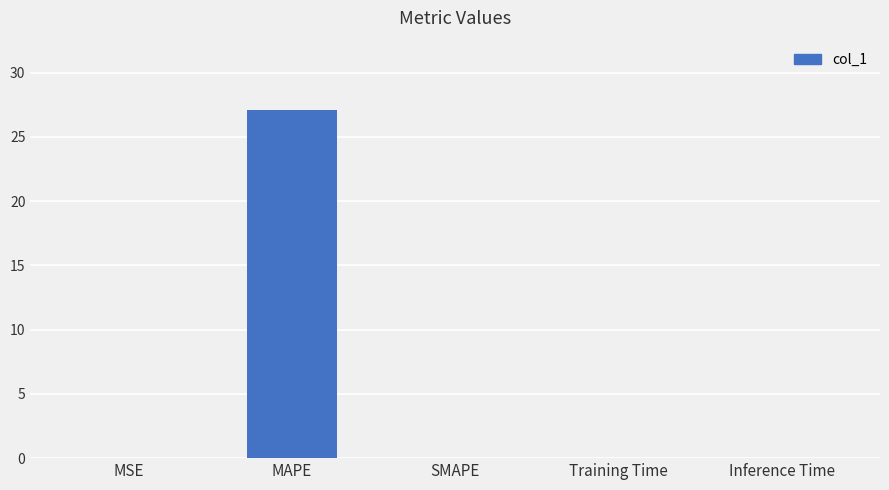

At which category does the chart reach its peak across all series?

MAPE